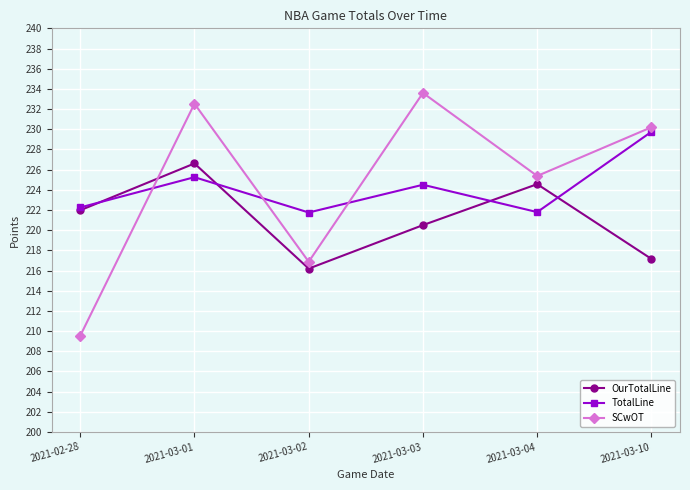

At which category does OurTotalLine reach its first local peak?

2021-03-01